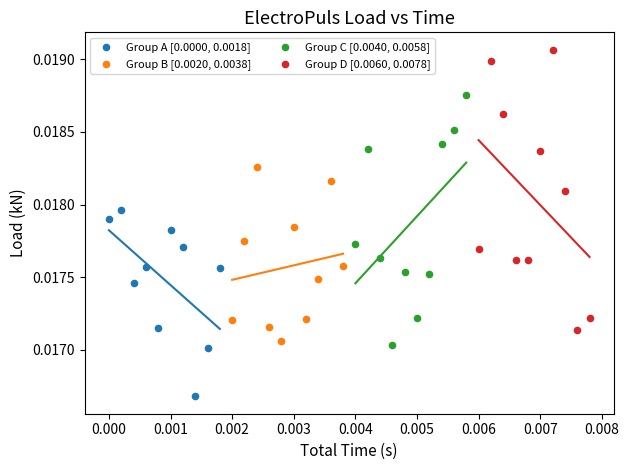

Which series has the widest spread of Y values?

Group D [0.0060, 0.0078]